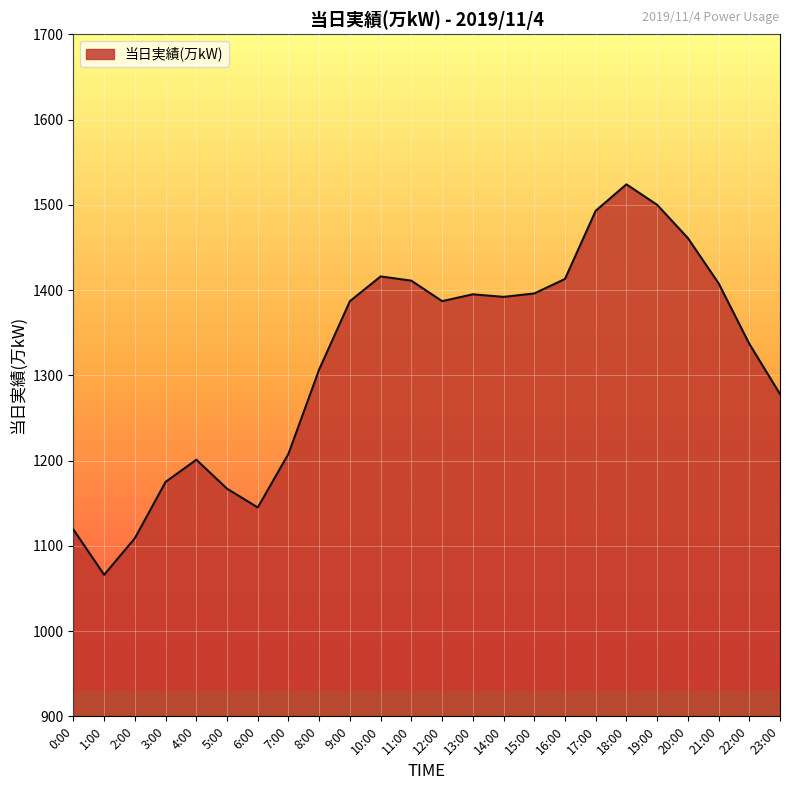

Which has a higher value, 8:00 or 21:00?

21:00